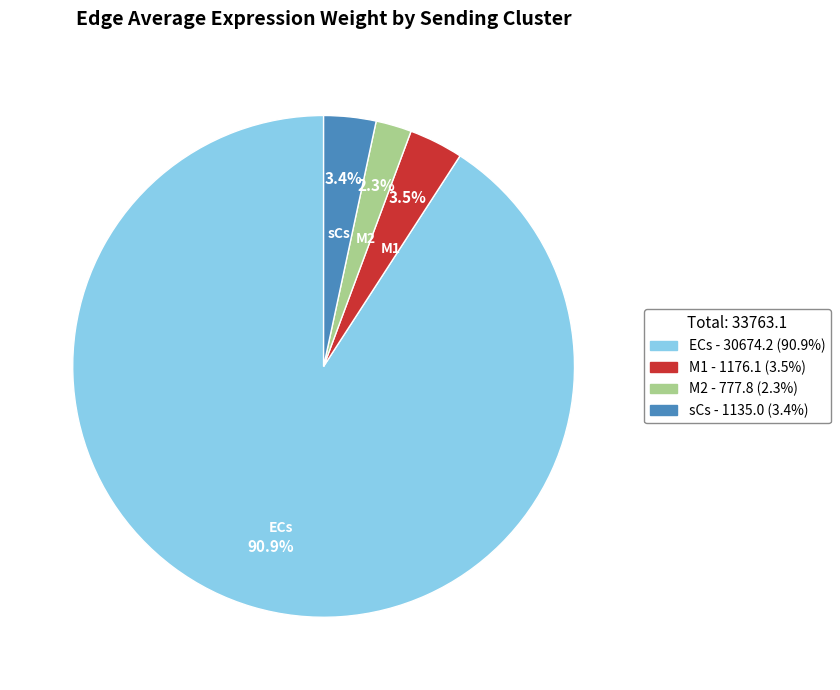

How many segments does this pie chart have?

4